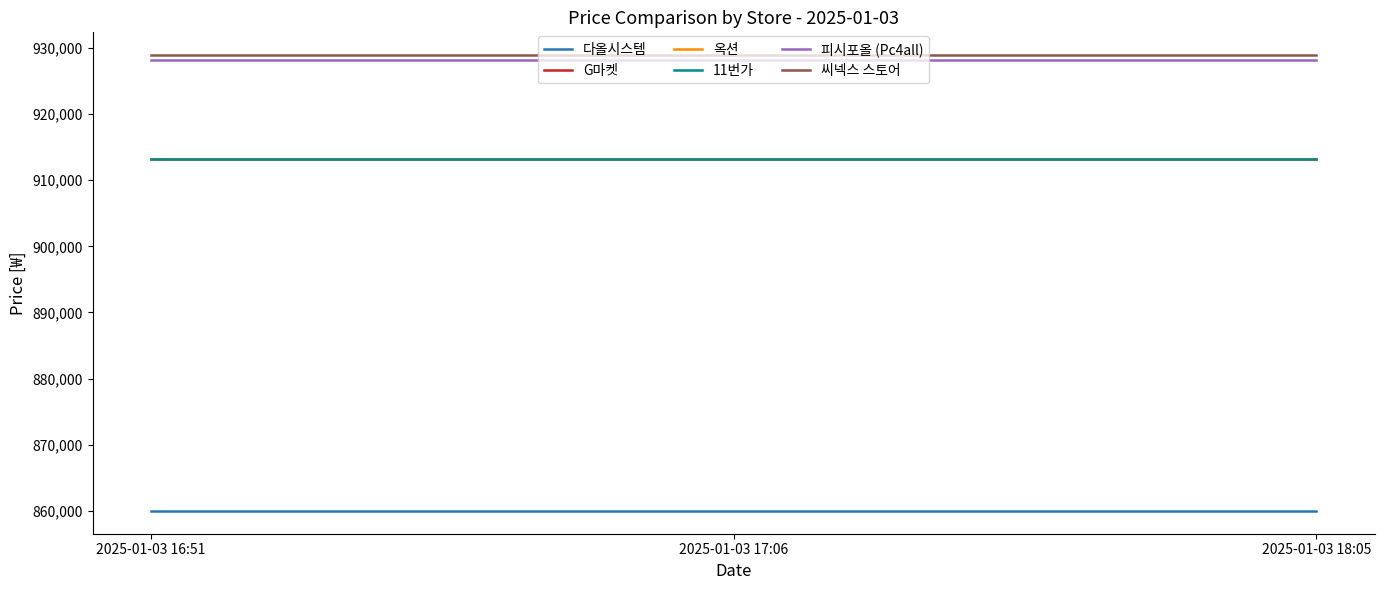

What is the lowest value of the 옥션 series?

913130